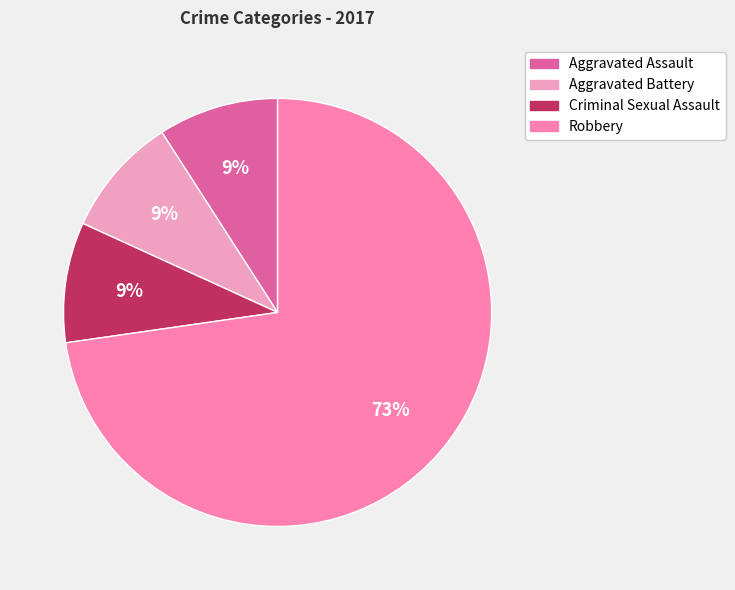

How many segments does this pie chart have?

4